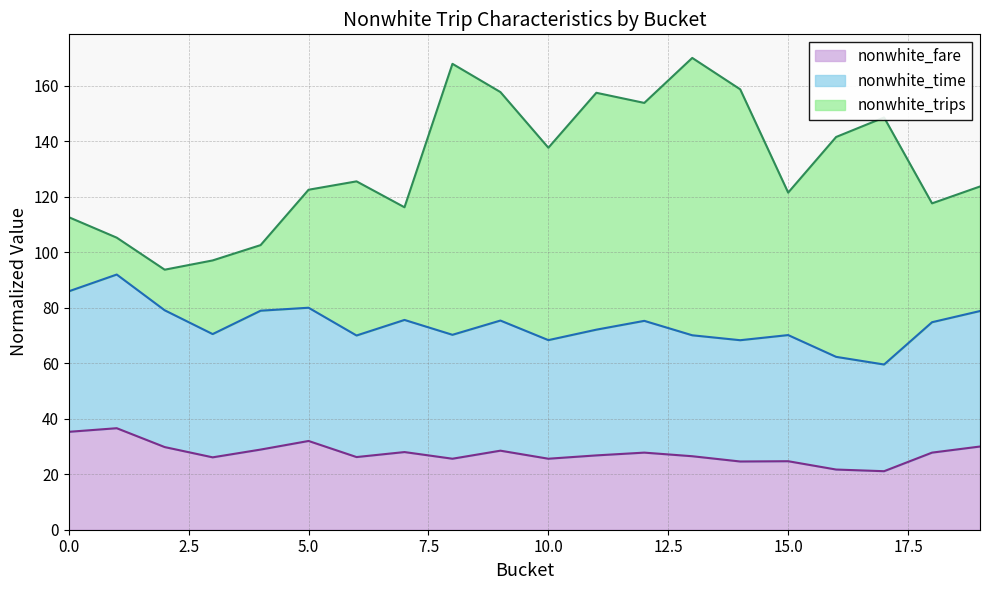

Where is the first local maximum for nonwhite_time?

1